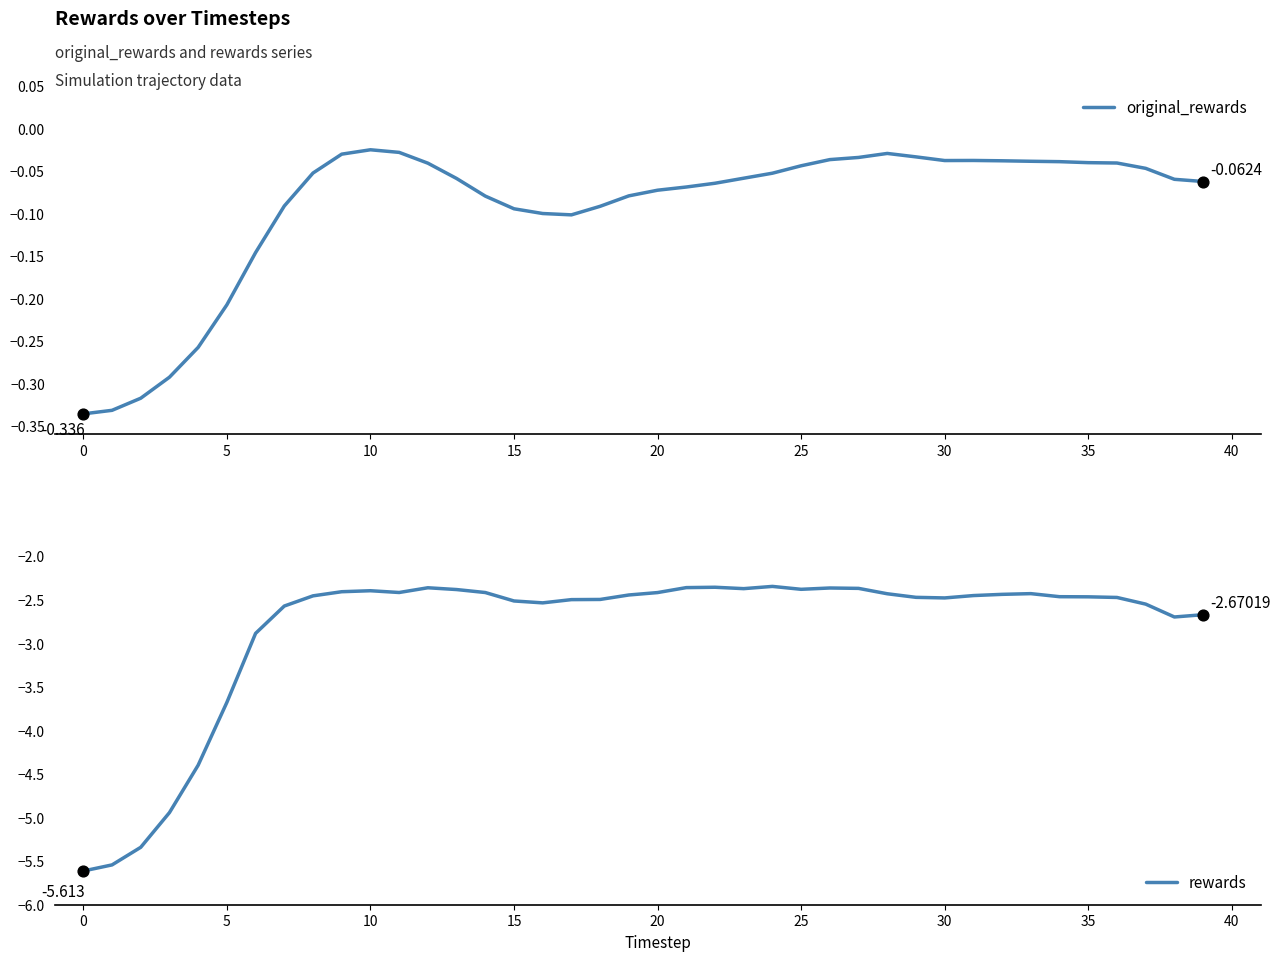

What is the total value across all series at 22?

-2.4